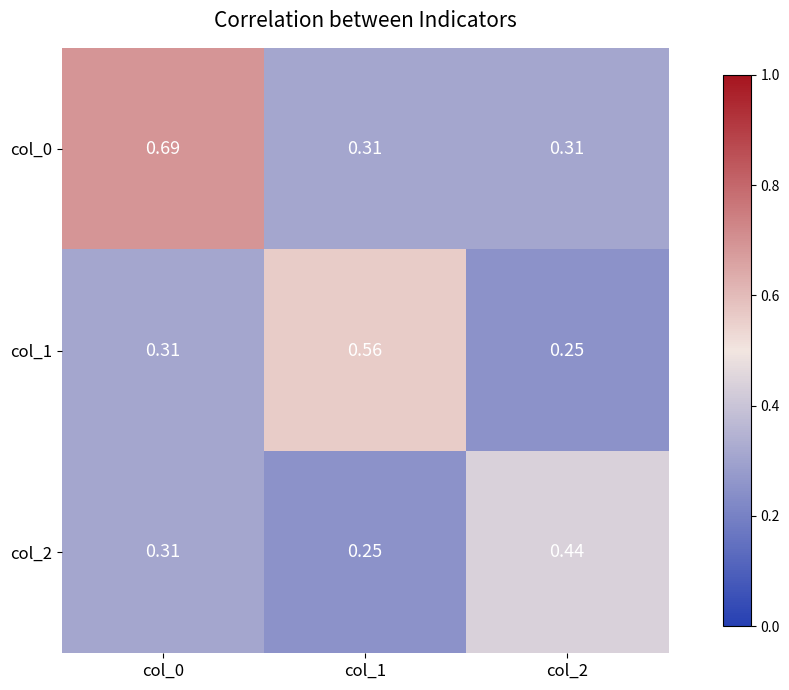

Is the value of col_0 at col_0 greater than the value of col_2 at col_0?

Yes